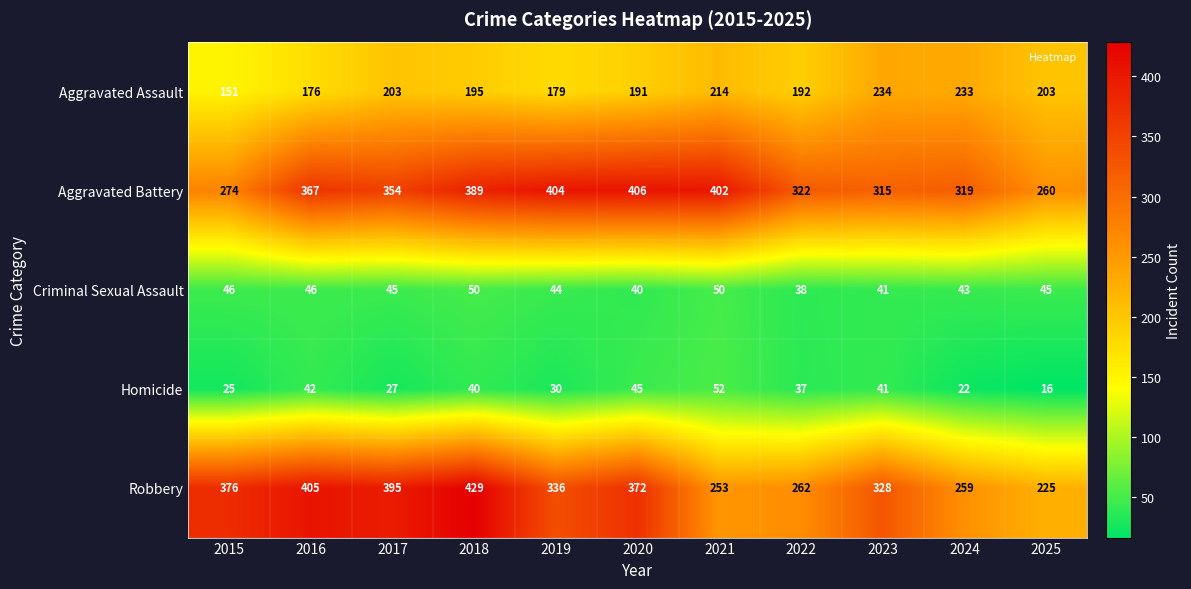

How many data points in Criminal Sexual Assault are less than 45?

5